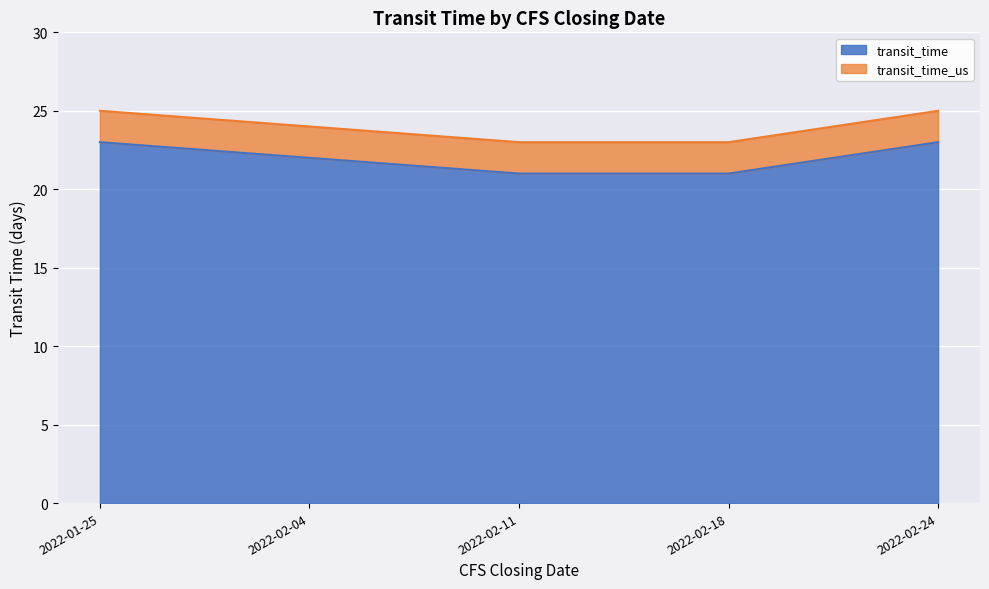

Reading left to right, extract all data points from this chart.

transit_time: 2022-01-25=23	2022-02-04=22	2022-02-11=21	2022-02-18=21	2022-02-24=23
transit_time_us: 2022-01-25=25	2022-02-04=24	2022-02-11=23	2022-02-18=23	2022-02-24=25